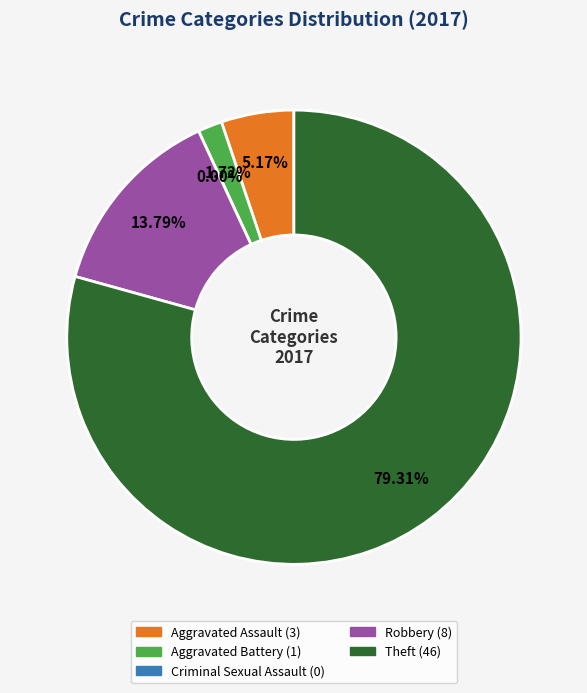

Do Robbery and Theft together represent more than half of the pie?

Yes